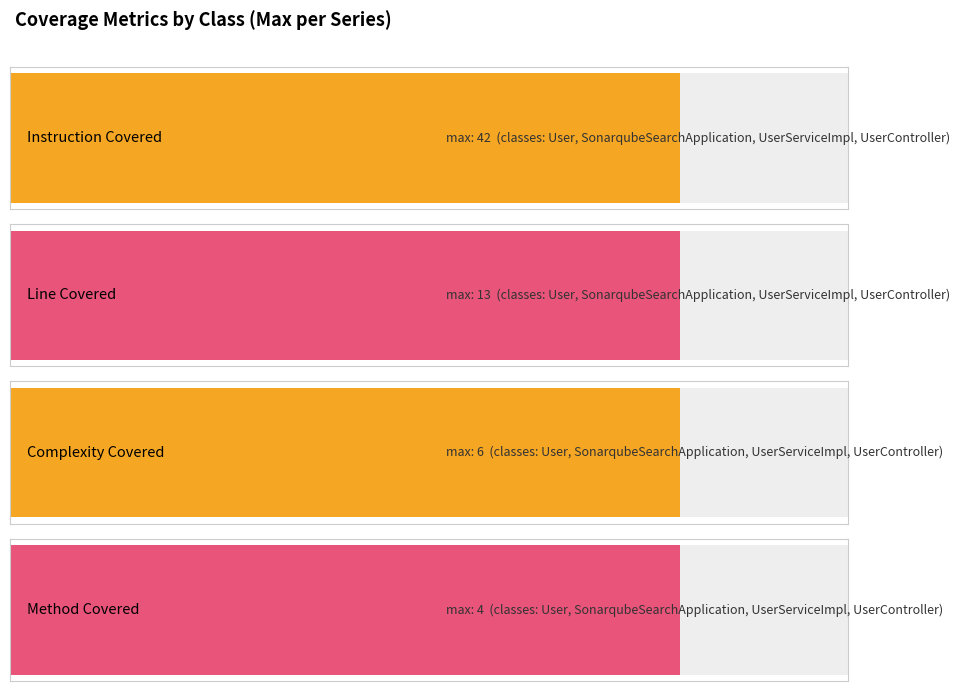

What is the average value of the COMPLEXITY_COVERED series?

4